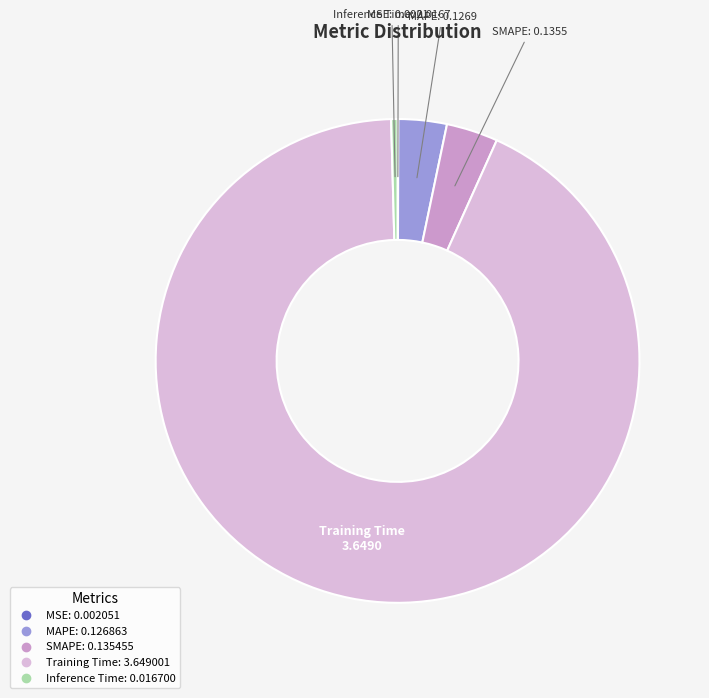

Is there any slice that represents more than half of the pie?

Yes